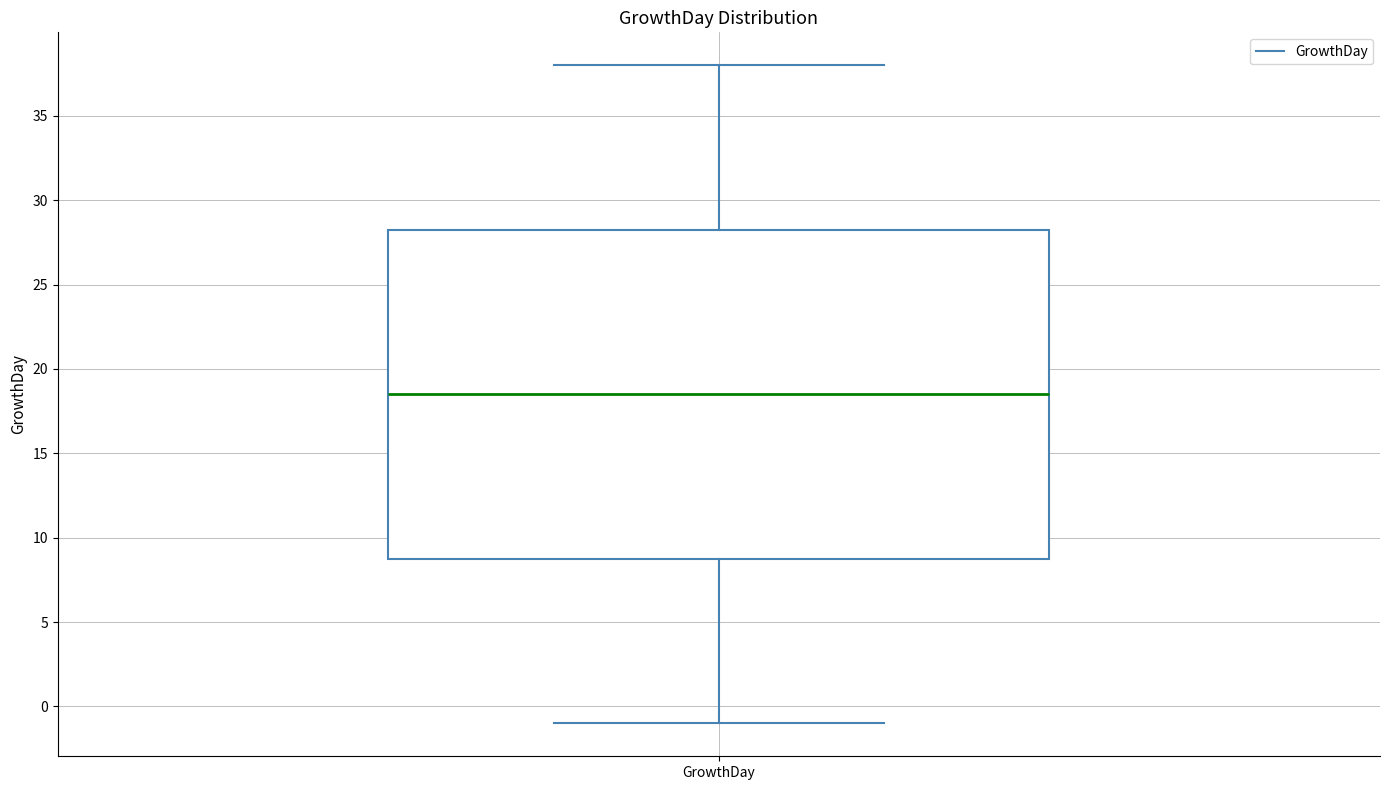

Where is the lower edge of the box for GrowthDay on the y-axis? The values are not printed on the chart, so give them approximately, as read against the axis.

9.0